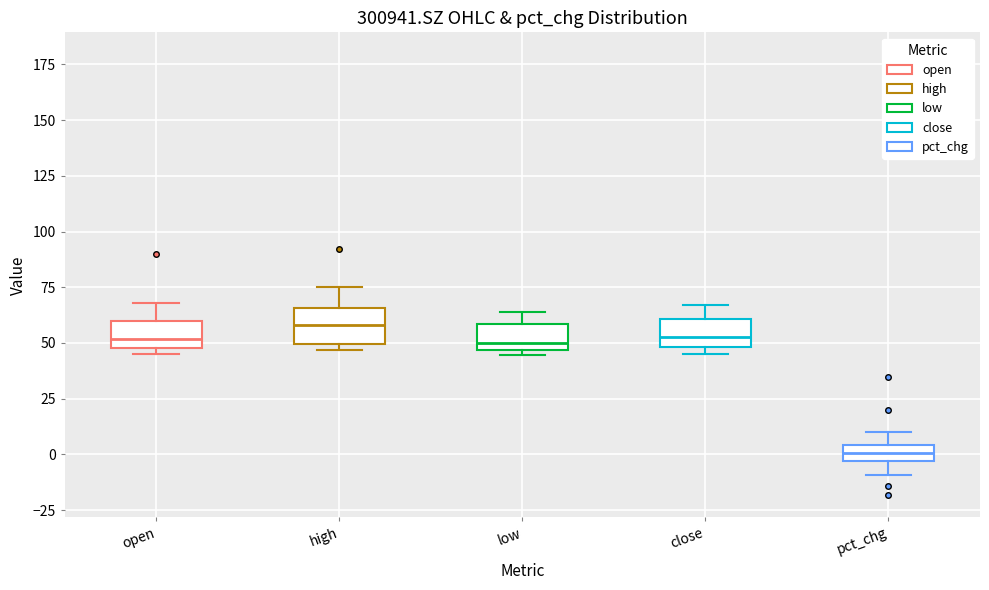

Where is the upper edge of the box for pct_chg on the y-axis? The values are not printed on the chart, so give them approximately, as read against the axis.

5